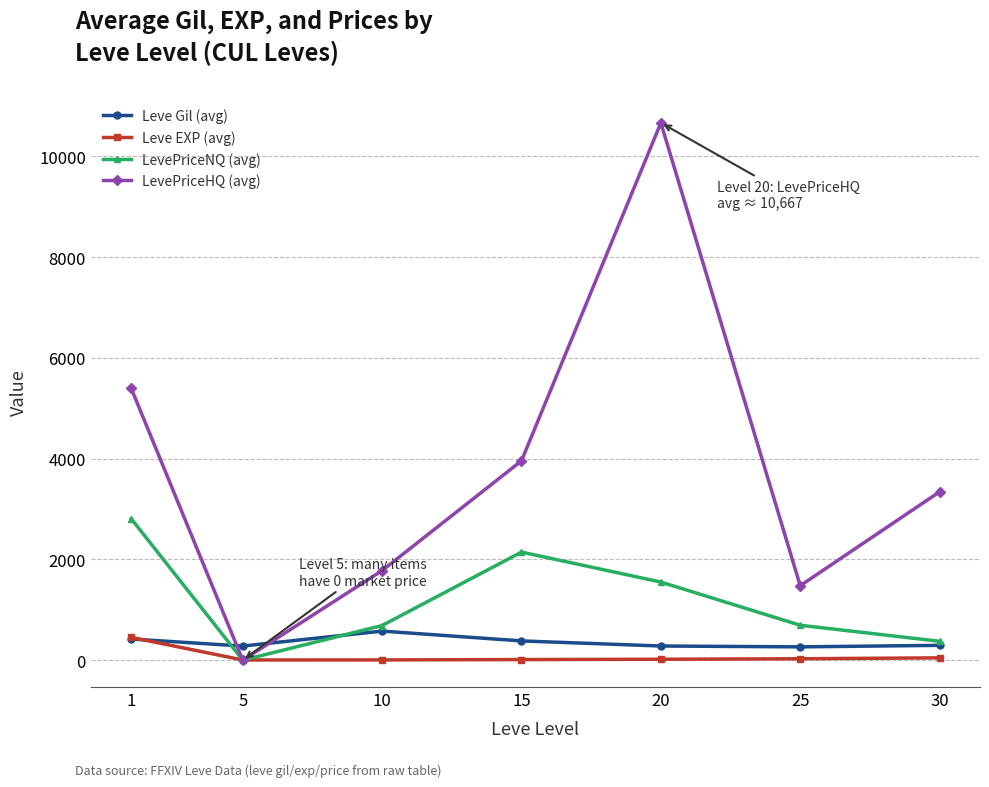

The value of LevePriceHQ (avg) at 10 is 1778.8. True or false?

True